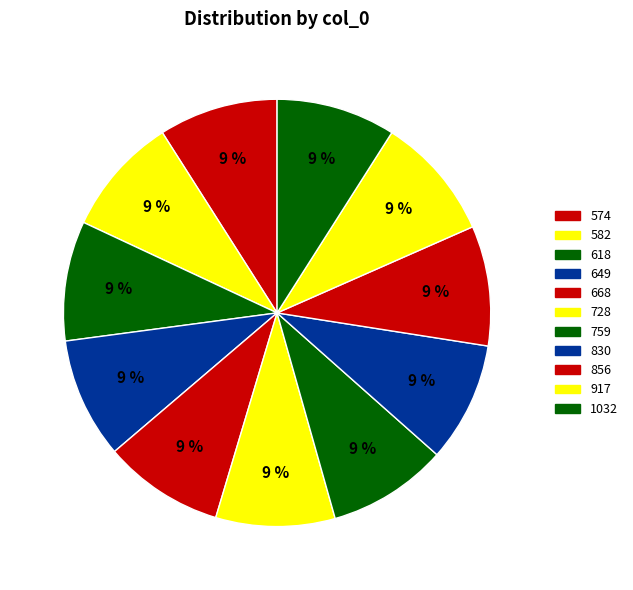

Is there any slice that represents more than half of the pie?

No